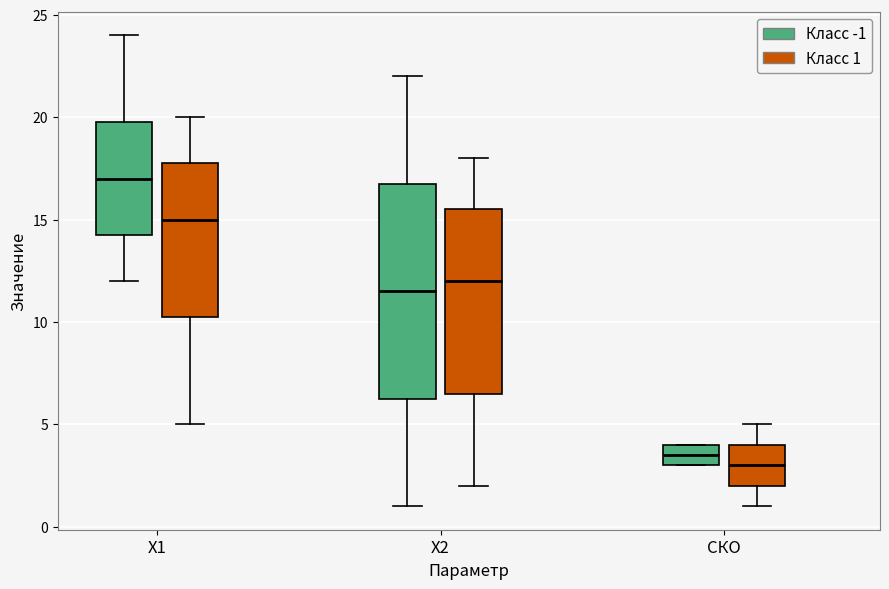

Reading left to right, transcribe this box plot: for each box, give where its median line is, the range the box spans, and where its two whiskers end, as read against the y-axis. The values are not printed on the chart, so give them approximately, as read against the axis.

X1 (Класс -1): median 17.0, box 14.5 to 20.0, whiskers 12.0 to 24.0
X1 (Класс 1): median 15.0, box 10.5 to 18.0, whiskers 5.0 to 20.0
X2 (Класс -1): median 11.5, box 6.5 to 17.0, whiskers 1.0 to 22.0
X2 (Класс 1): median 12.0, box 6.5 to 15.5, whiskers 2.0 to 18.0
СКО (Класс -1): median 3.5, box 3.0 to 4.0, whiskers 3.0 to 4.0
СКО (Класс 1): median 3.0, box 2.0 to 4.0, whiskers 1.0 to 5.0